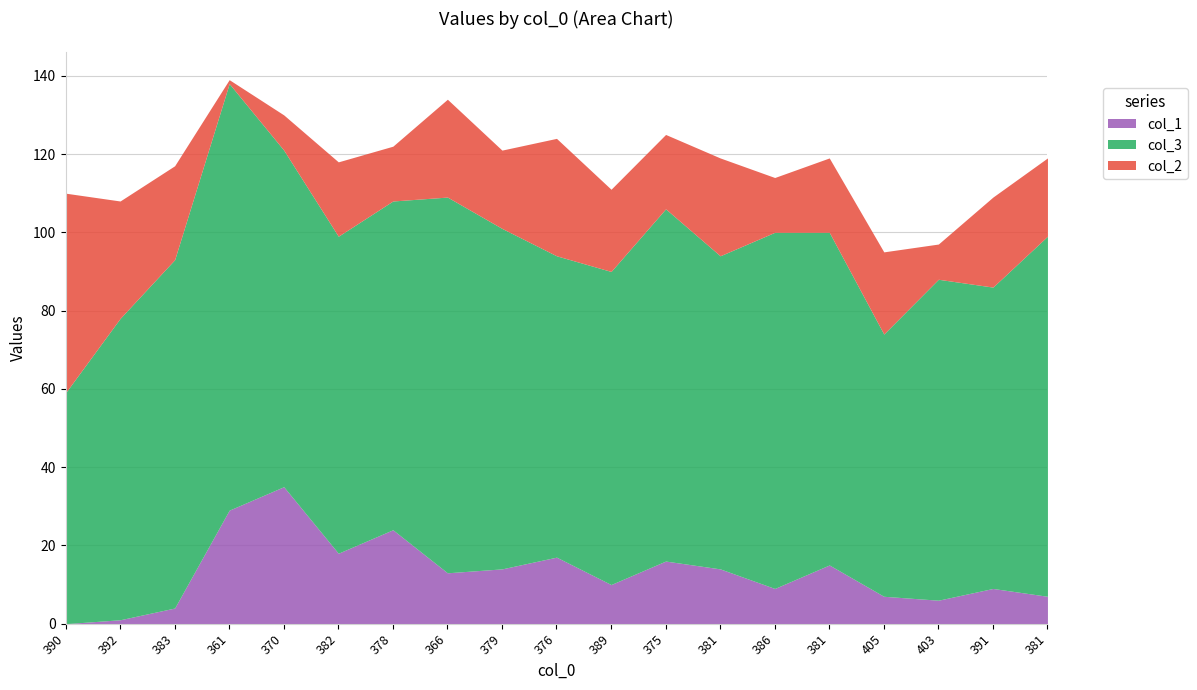

Which has a higher value, 383 or 403?

403